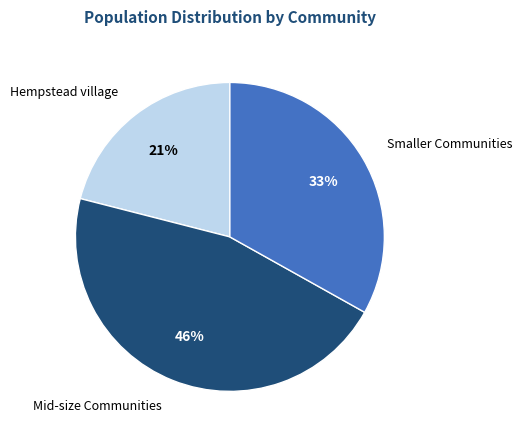

Is there a majority slice in this chart?

No